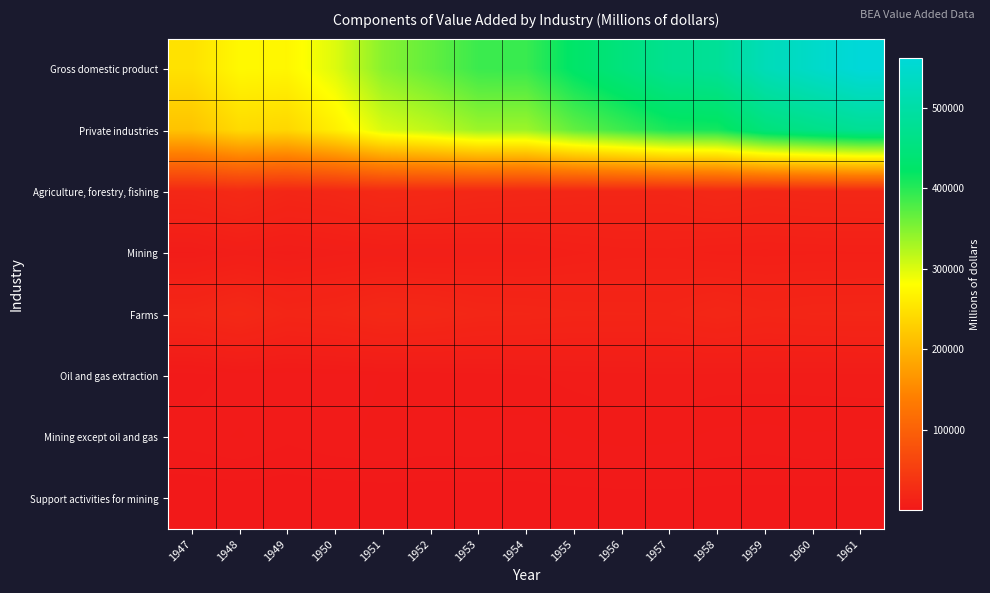

Which series has the widest spread of values?

Gross domestic product